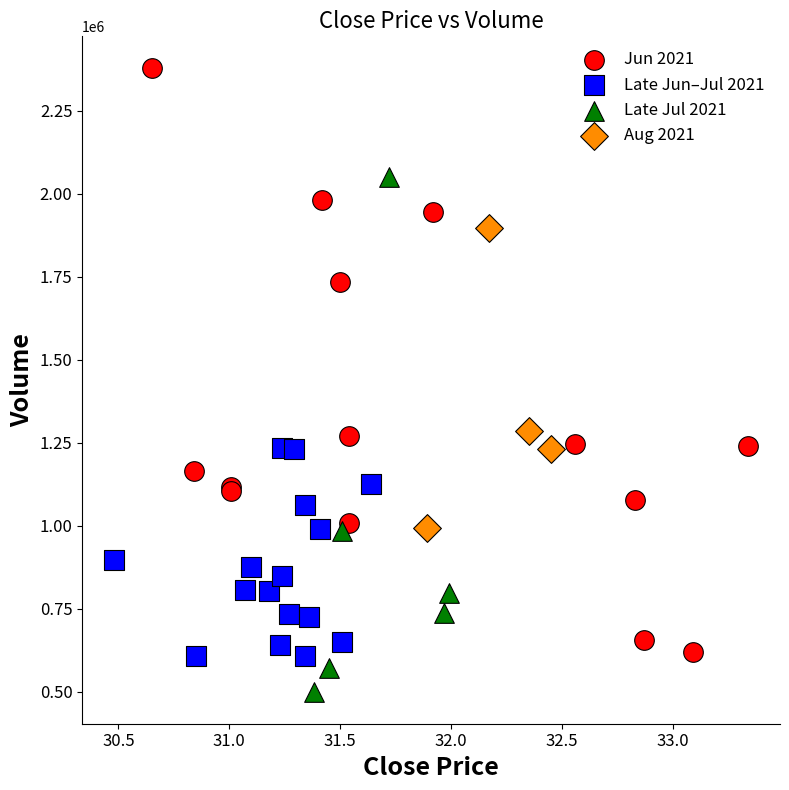

Which series has the widest spread of Y values?

Jun 2021